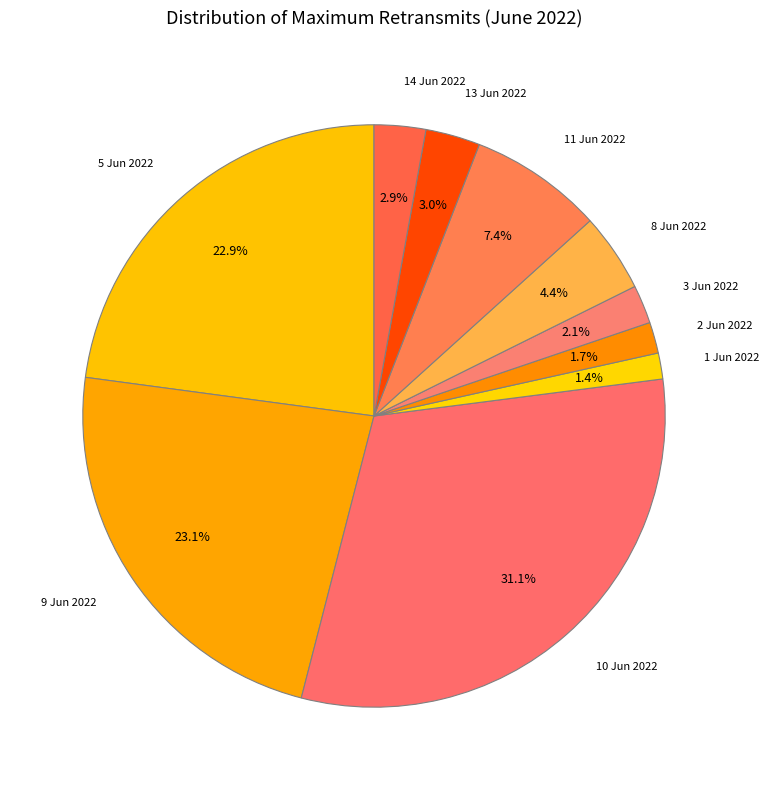

How many slices are in this pie chart?

10